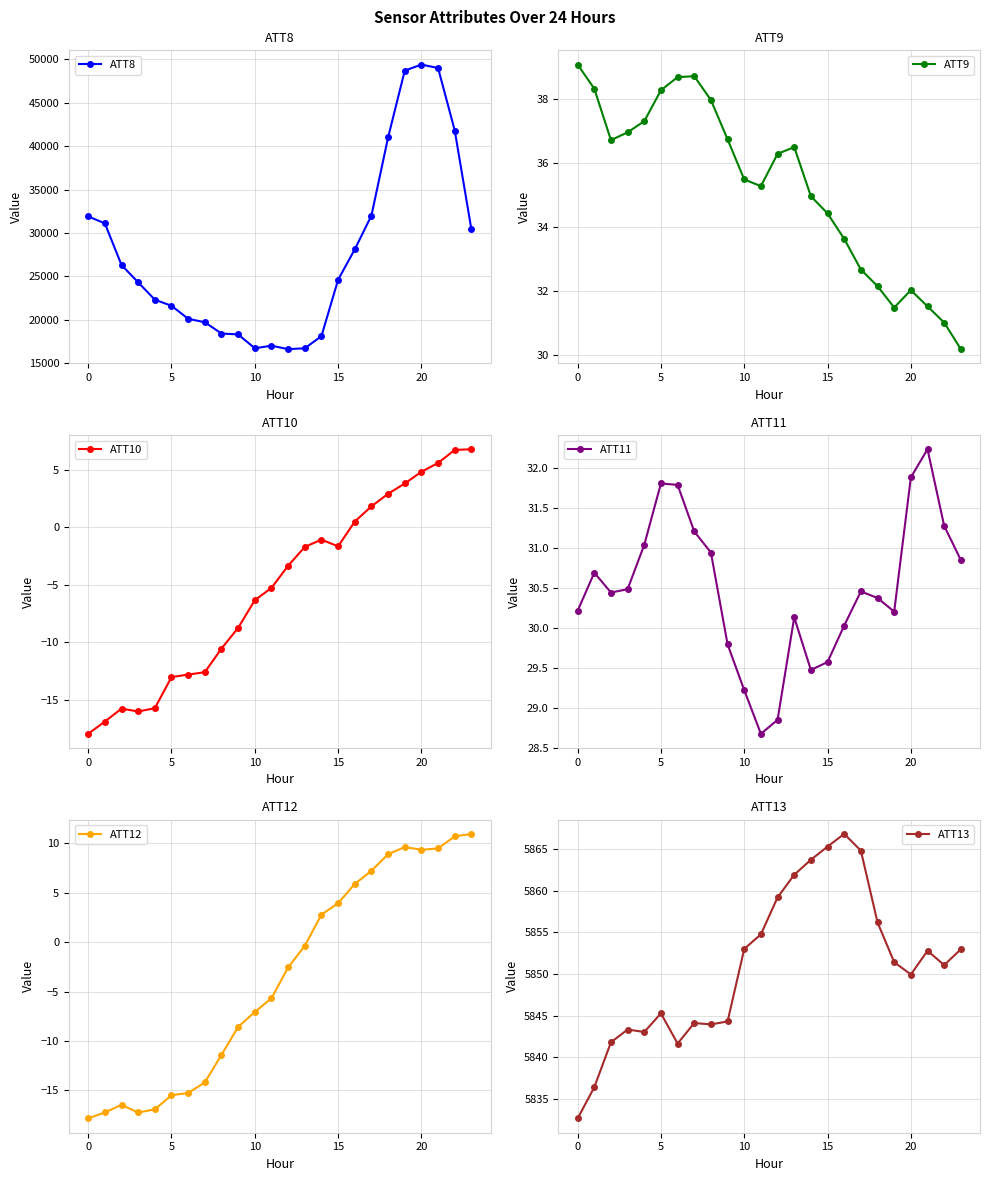

What is the difference between the second highest and minimum values in the ATT13 series?

32.6